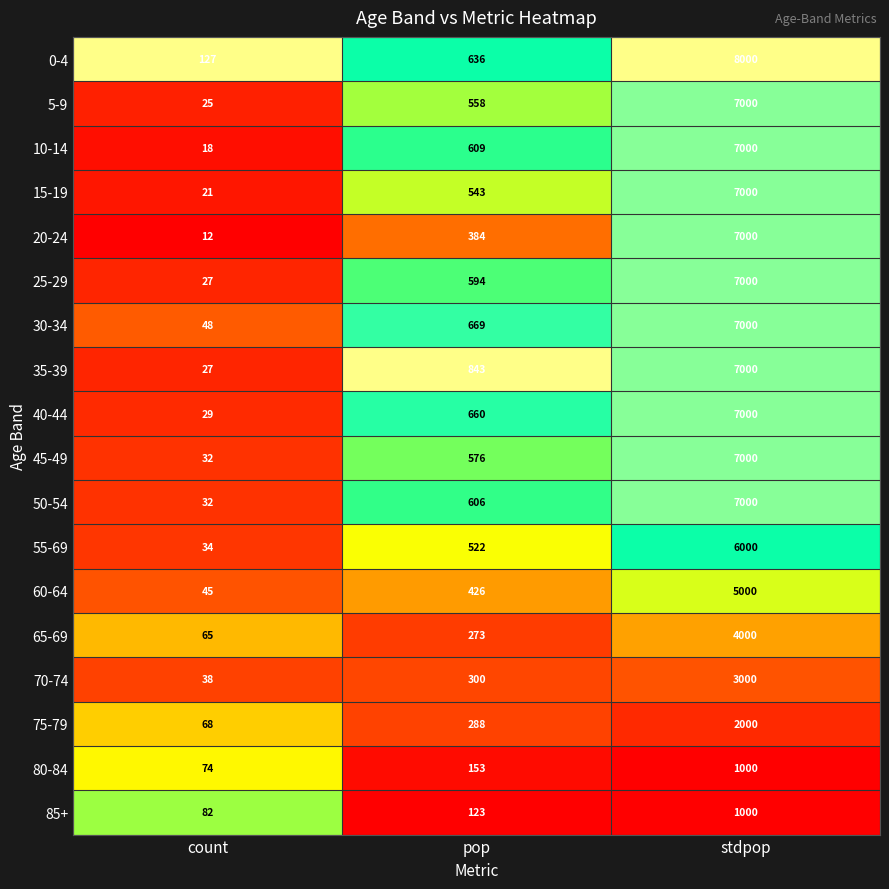

At which category is the sum across all series the highest?

stdpop